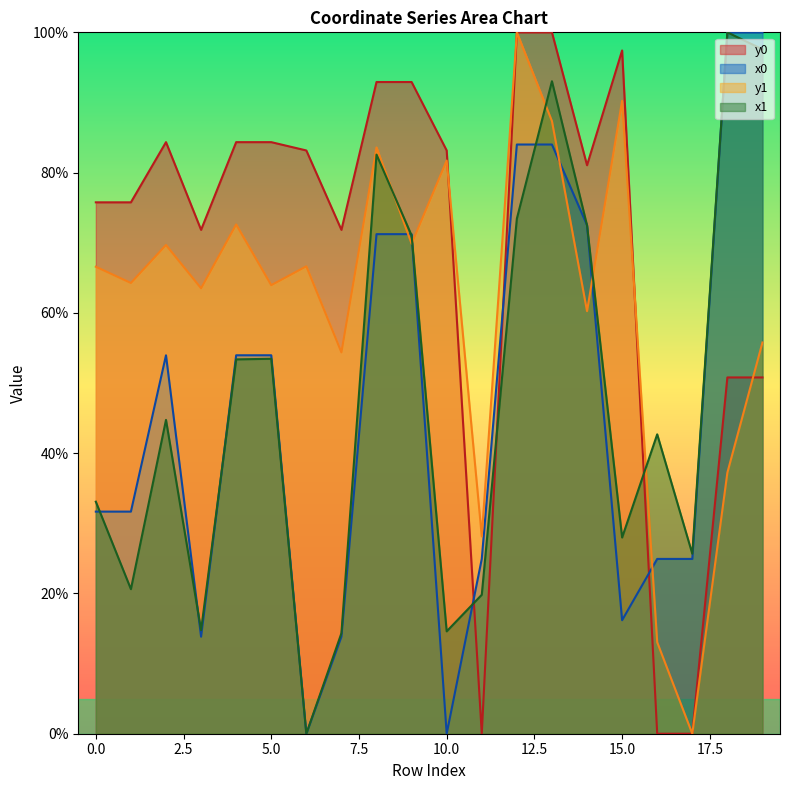

Where do x0 and x1 first cross each other?

0 and 1